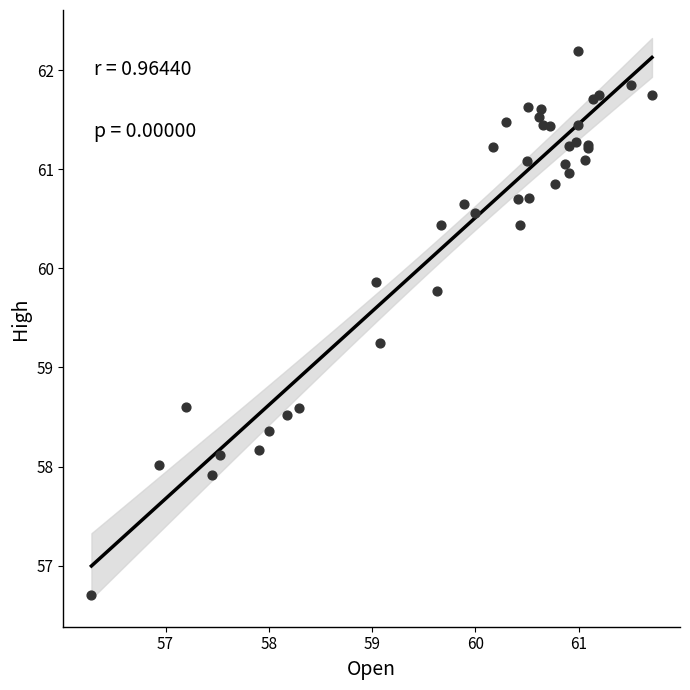

What Y value in the scatter plot is closest to 59?

59.2